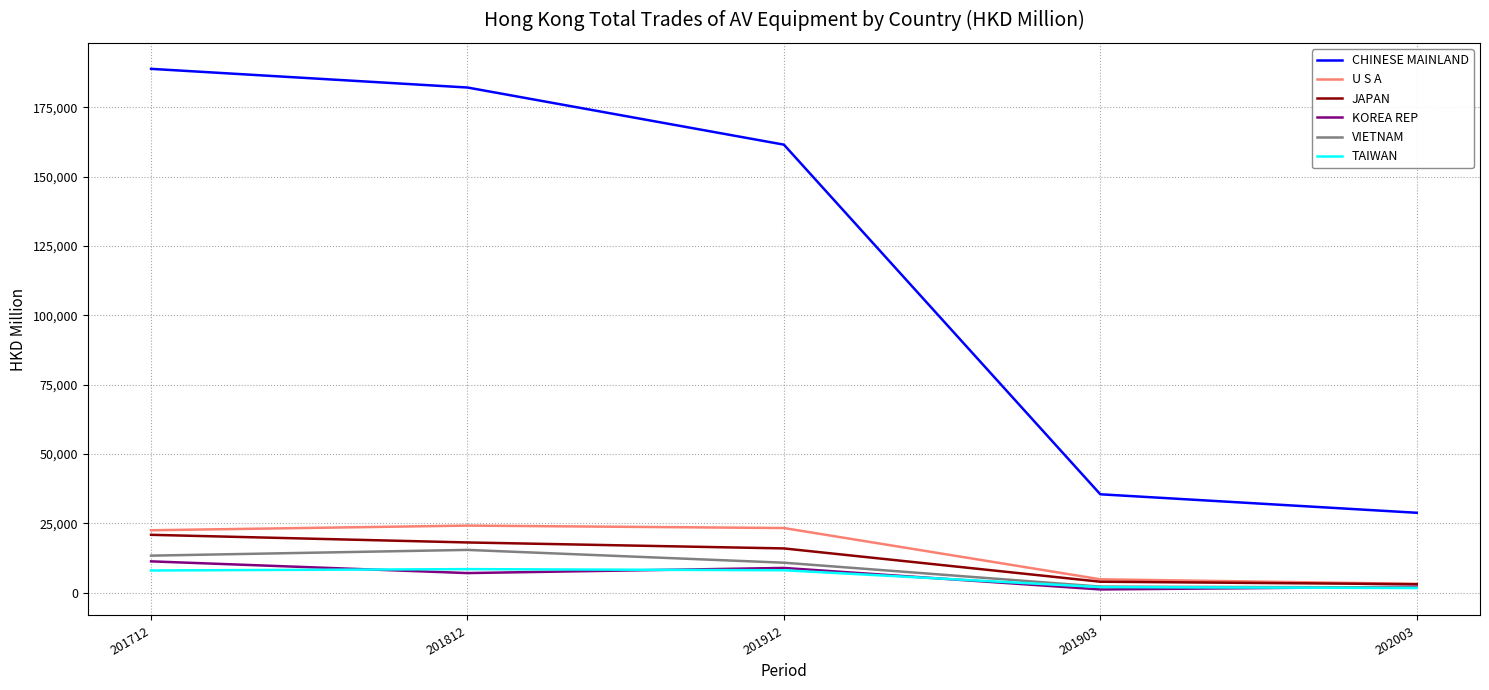

What are all the series names shown in the legend?

CHINESE MAINLAND, U S A, JAPAN, KOREA REP, VIETNAM, TAIWAN